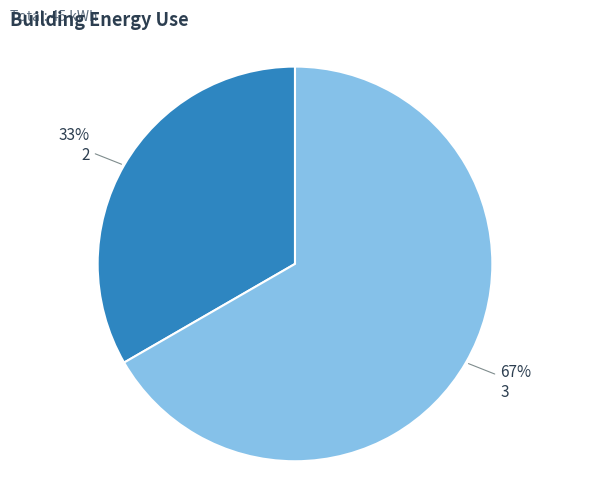

To the nearest percent, what is the average slice percentage?

50%